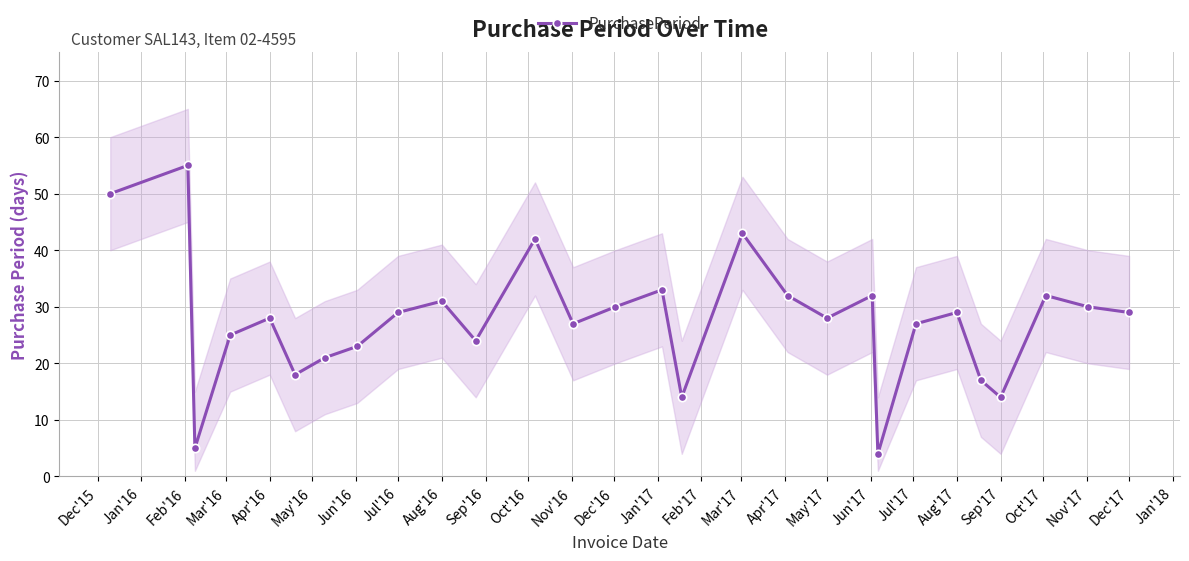

True or false: PurchasePeriod has a value of 31 at Aug'16.

True